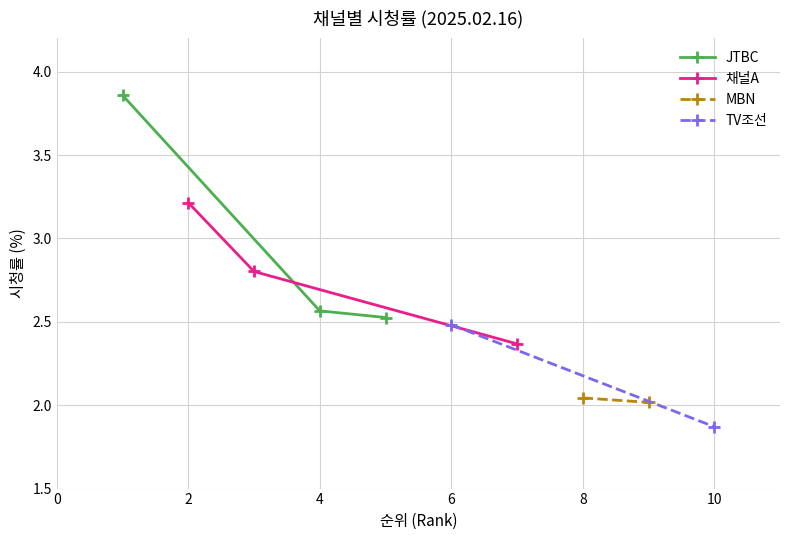

What is the minimum value for JTBC?

2.5